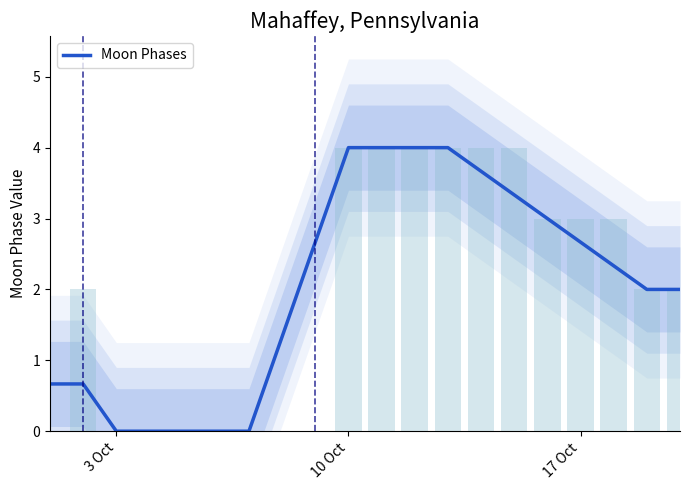

What is the maximum value for Moon Phases?

4.0